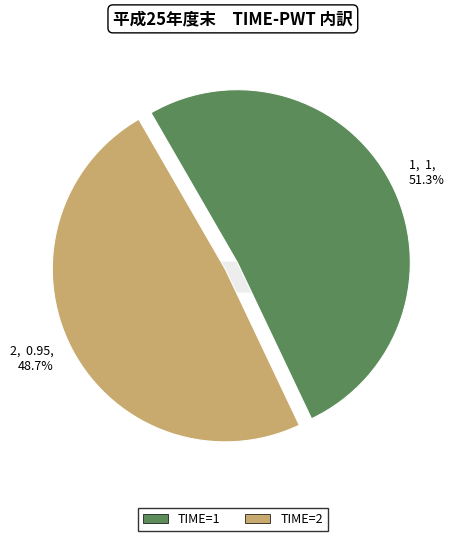

Rank the categories by value from lowest to highest.

2, 1